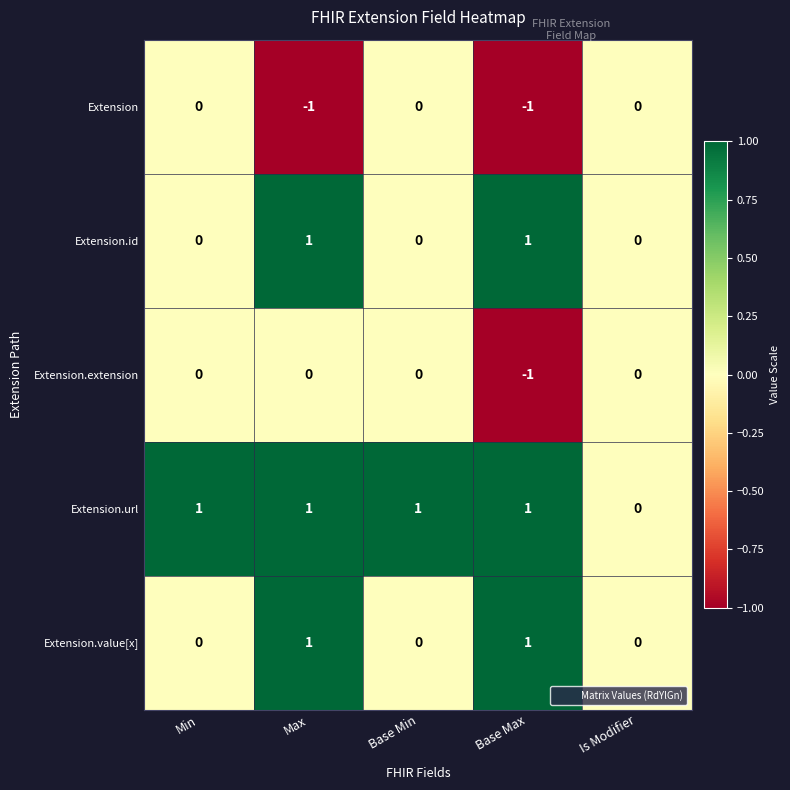

True or false: Extension.url has a value of 0 at Max.

False